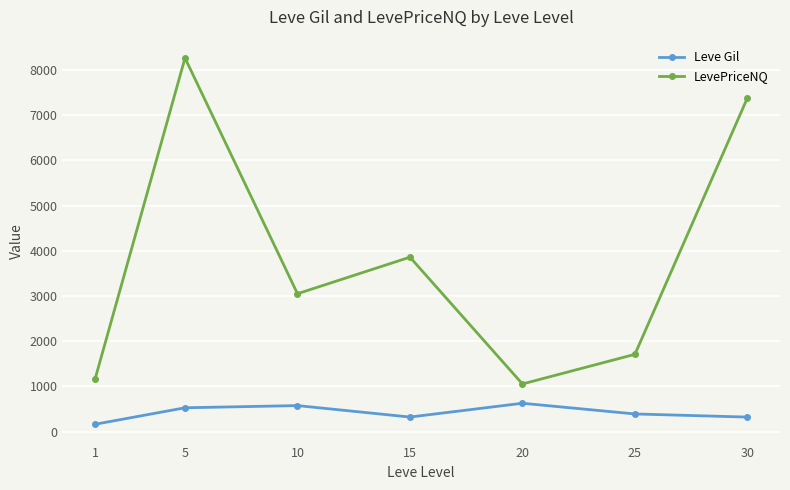

How many interior local peaks does the LevePriceNQ series have?

2